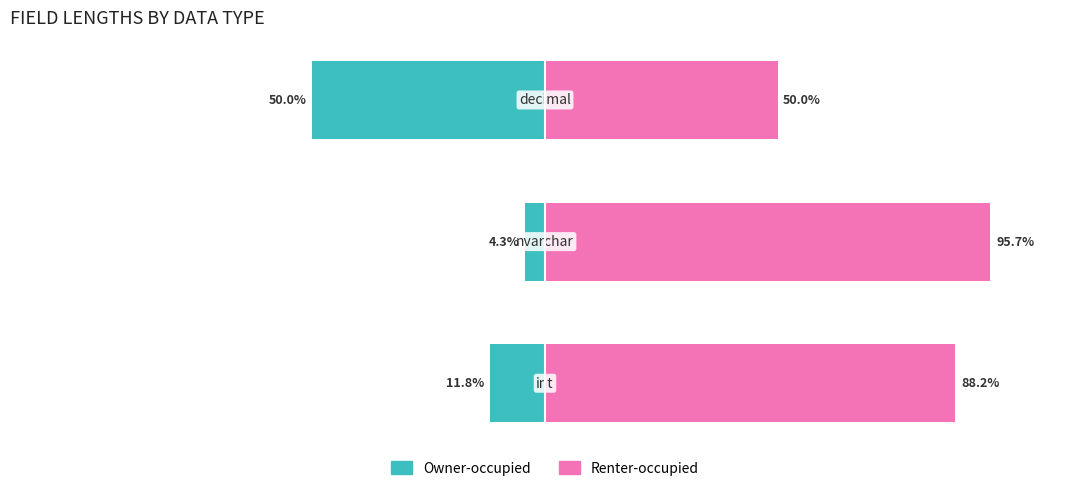

What are all the series names shown in the legend?

Owner-occupied, Renter-occupied